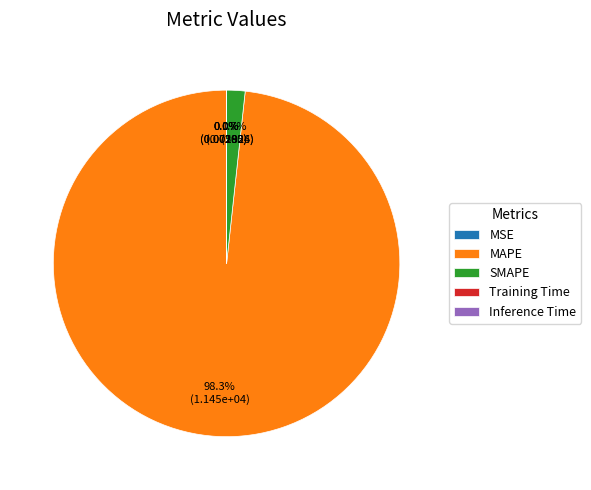

Which has a higher value, MAPE or SMAPE?

MAPE